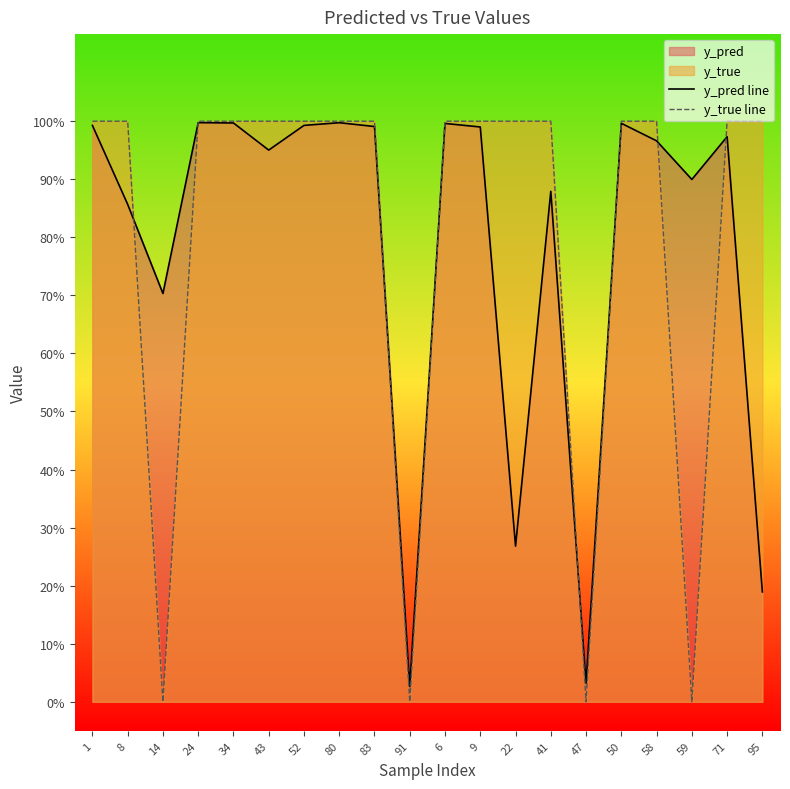

Where do y_true line and y_pred line first cross each other?

8 and 14